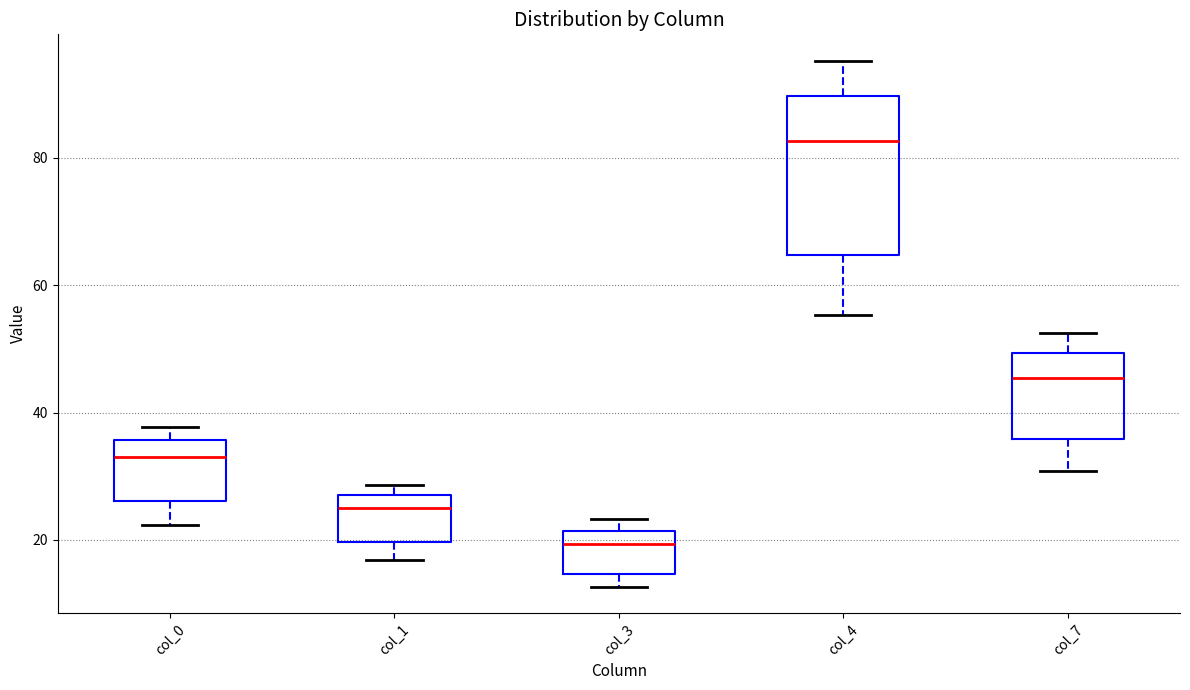

Where is the lower edge of the box for col_1 on the y-axis? The values are not printed on the chart, so give them approximately, as read against the axis.

20